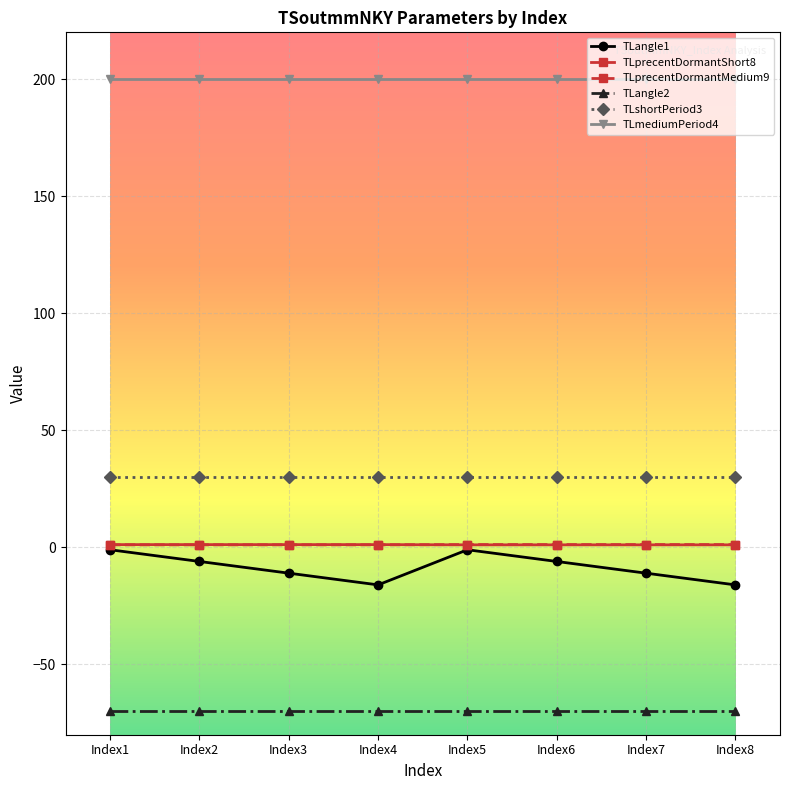

How many lines are shown in the chart?

6